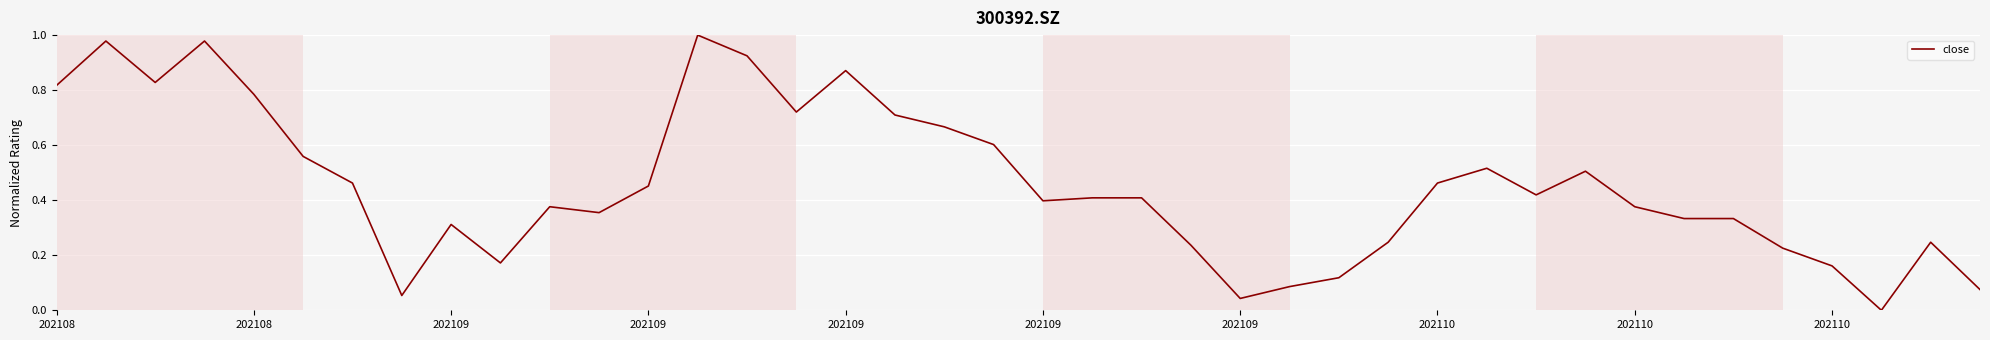

What is the label of the 9th point from the right?

31